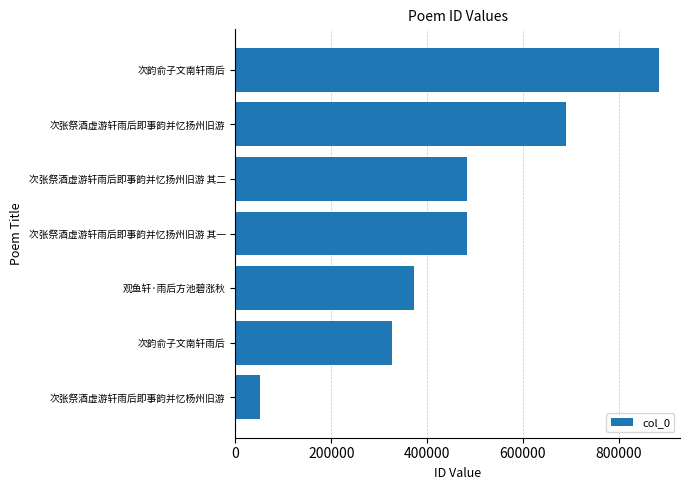

How many distinct data groups are displayed?

1